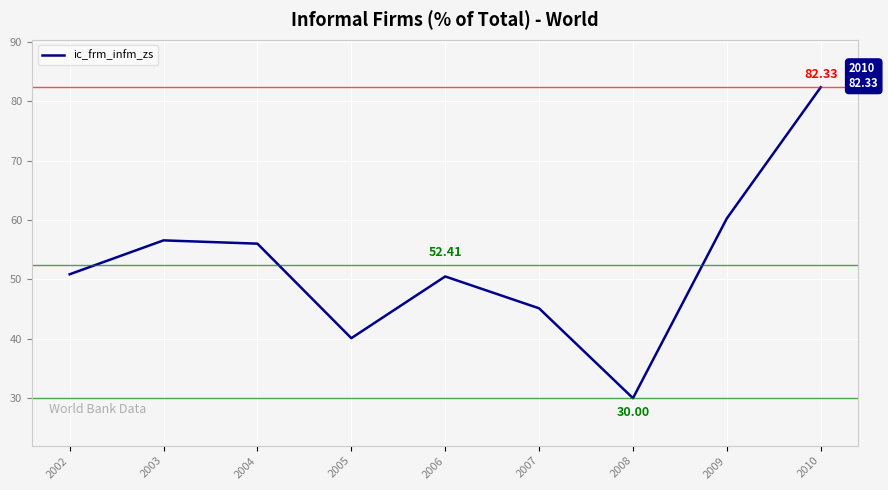

Which has a higher value, 2005 or 2006?

2006